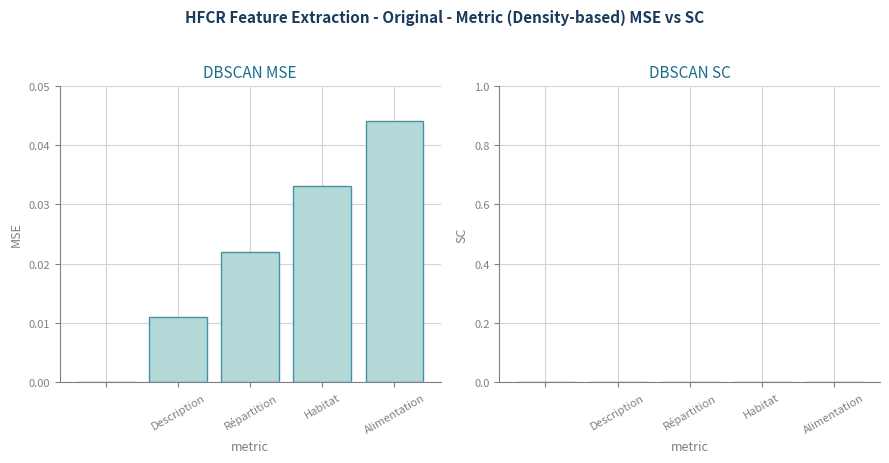

Are the bars horizontal?

No